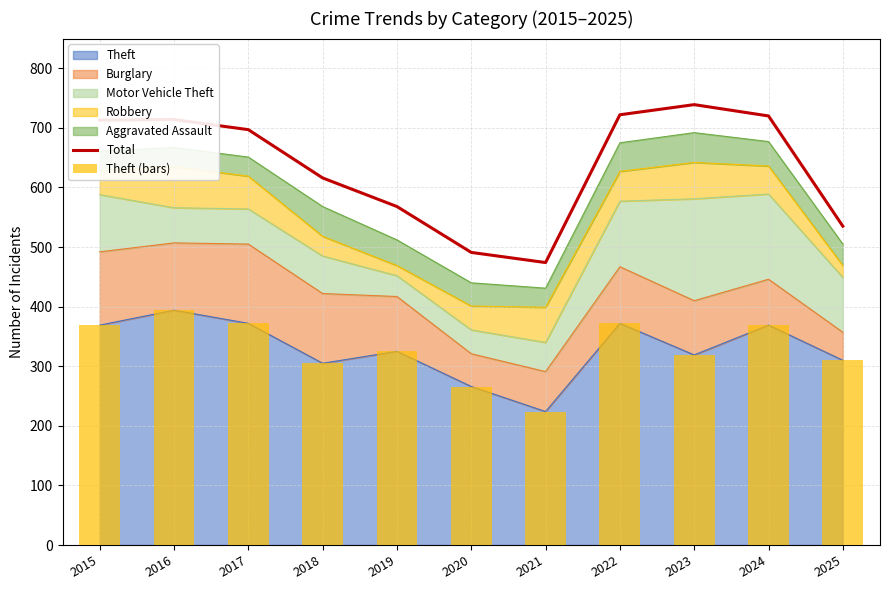

The value of Total at 2018 is 616. True or false?

True